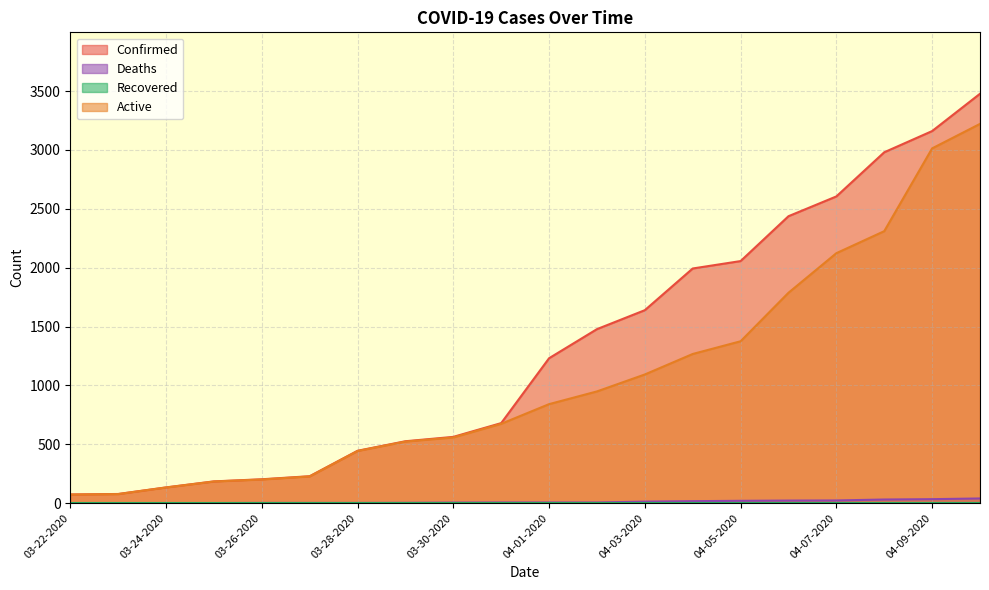

Is it true that Active equals 676 at 04-06-2020?

False